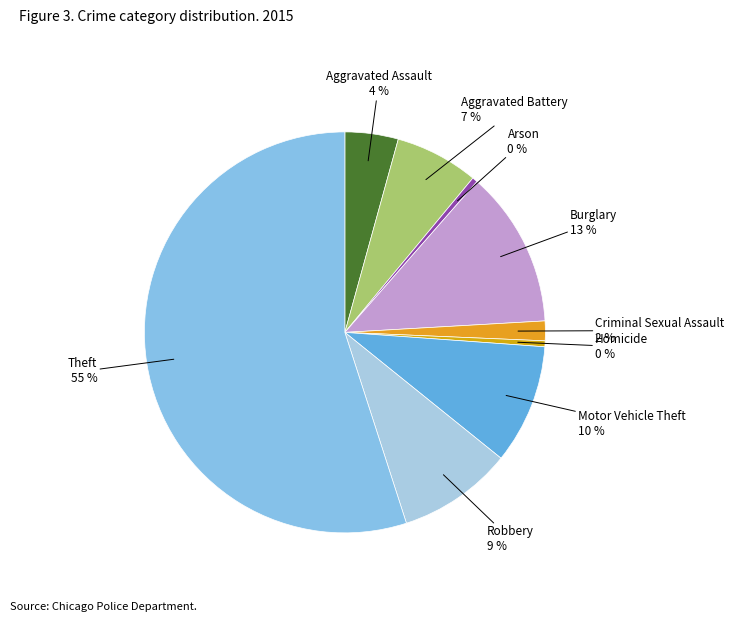

What is the largest slice in the pie chart?

Theft